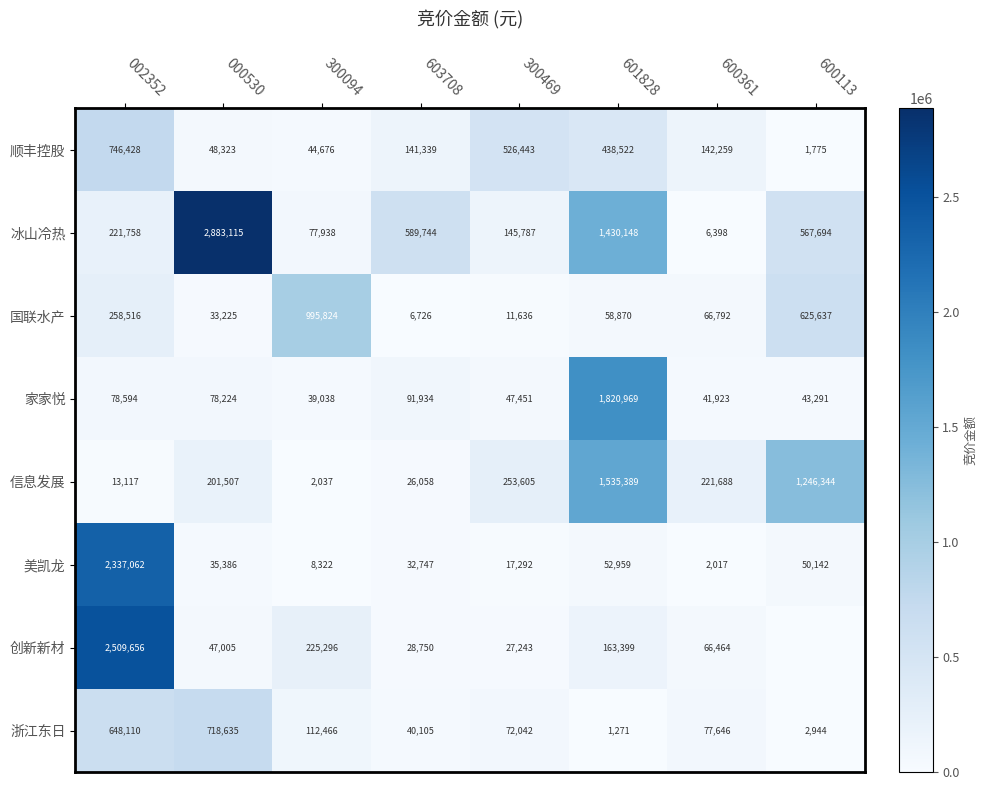

Between 300469 and 600361, which series saw the biggest shift?

顺丰控股